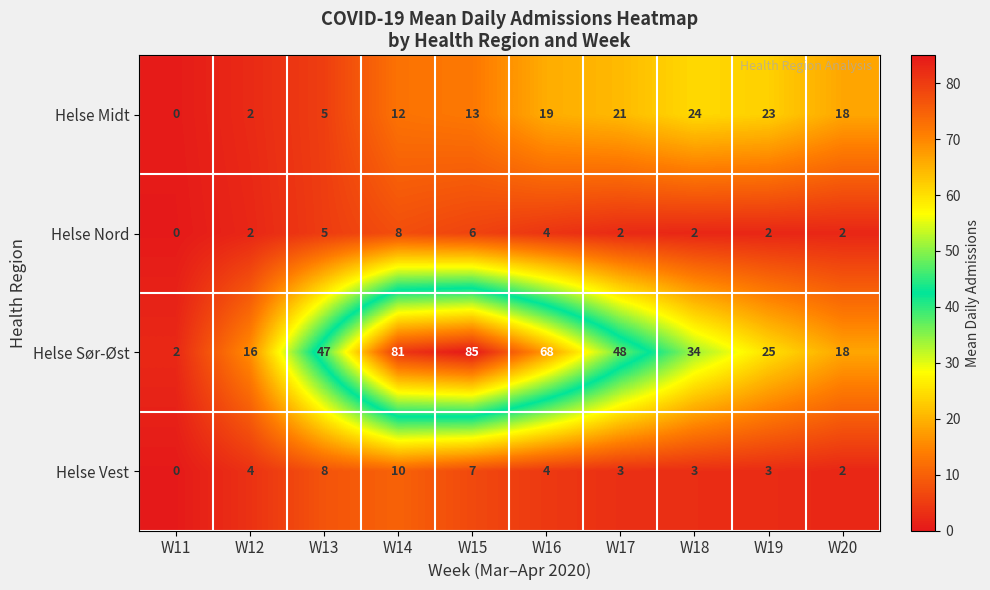

Is it true that Helse Midt equals 37 at W19?

False